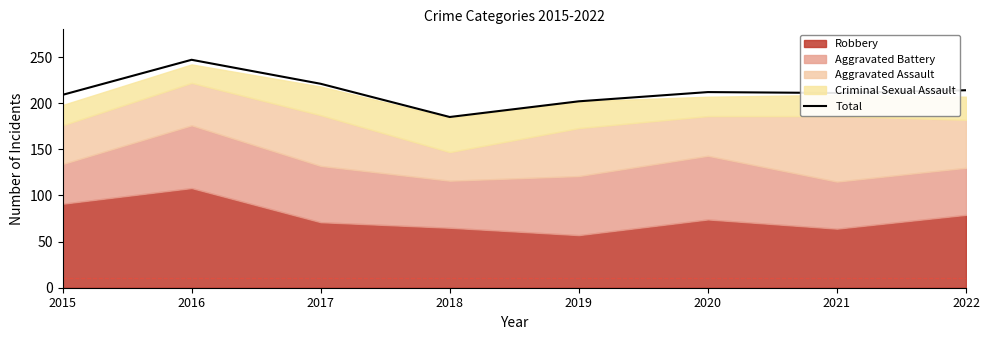

True or false: the data shows 247 at 2016.

True